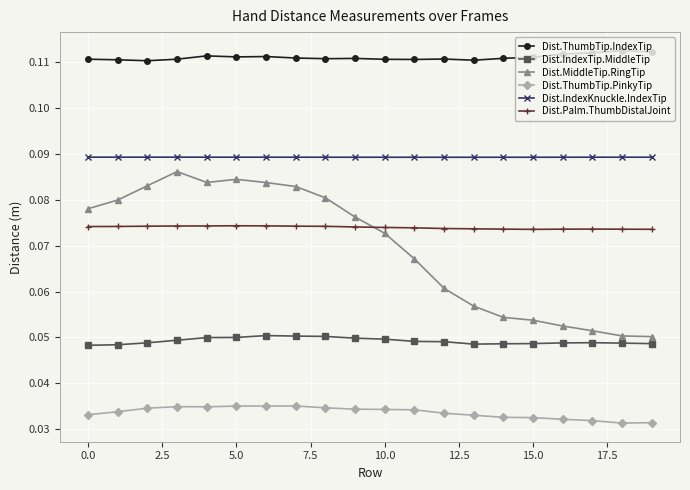

Count the Dist.IndexTip.MiddleTip values in the range 0 to 1.

20